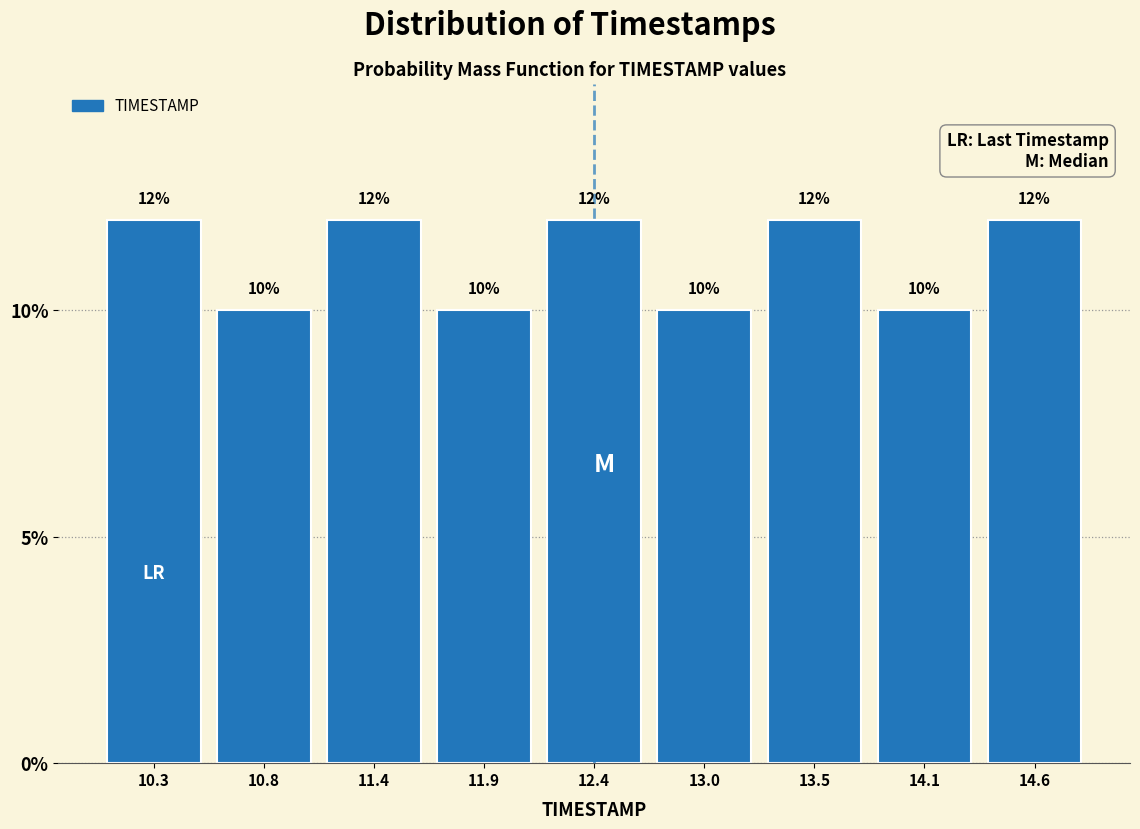

How tall is the bar that spans 13.3 to 13.8 on the x-axis? The bar edges are not printed on the chart, so give them approximately, as read against the axis.

12